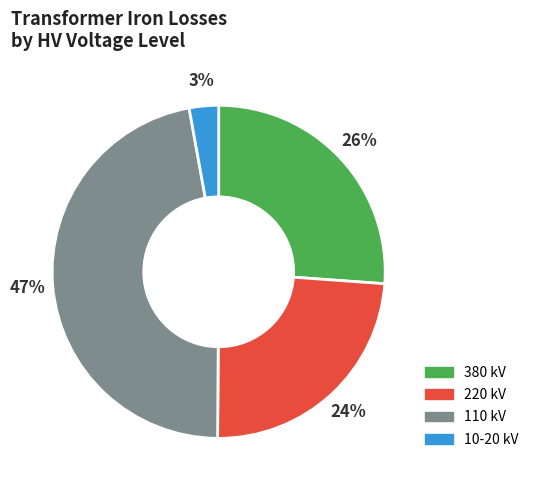

To the nearest percent, what is the average slice percentage?

25%